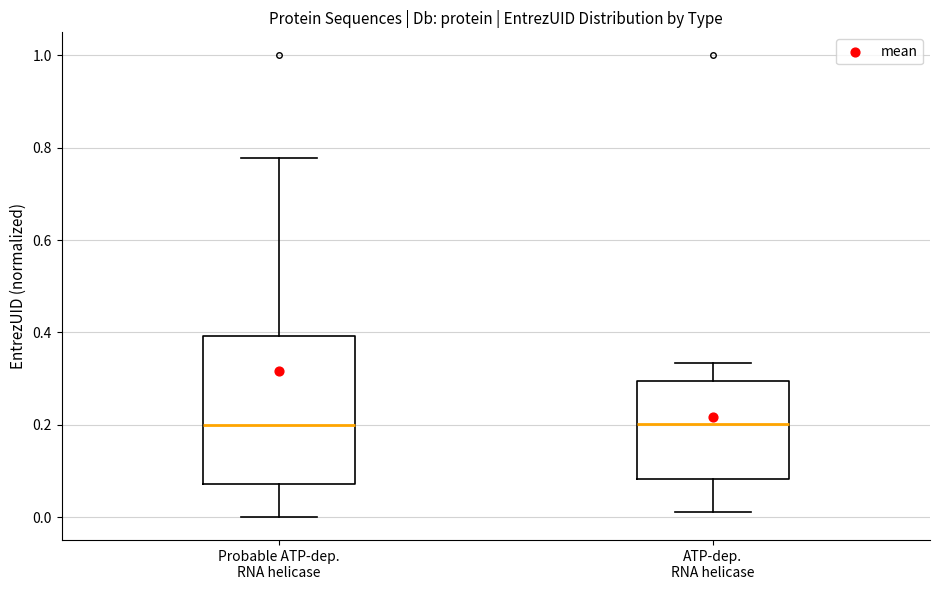

Which box is the tallest, from its lower edge to its upper edge?

Probable ATP-dep. RNA helicase